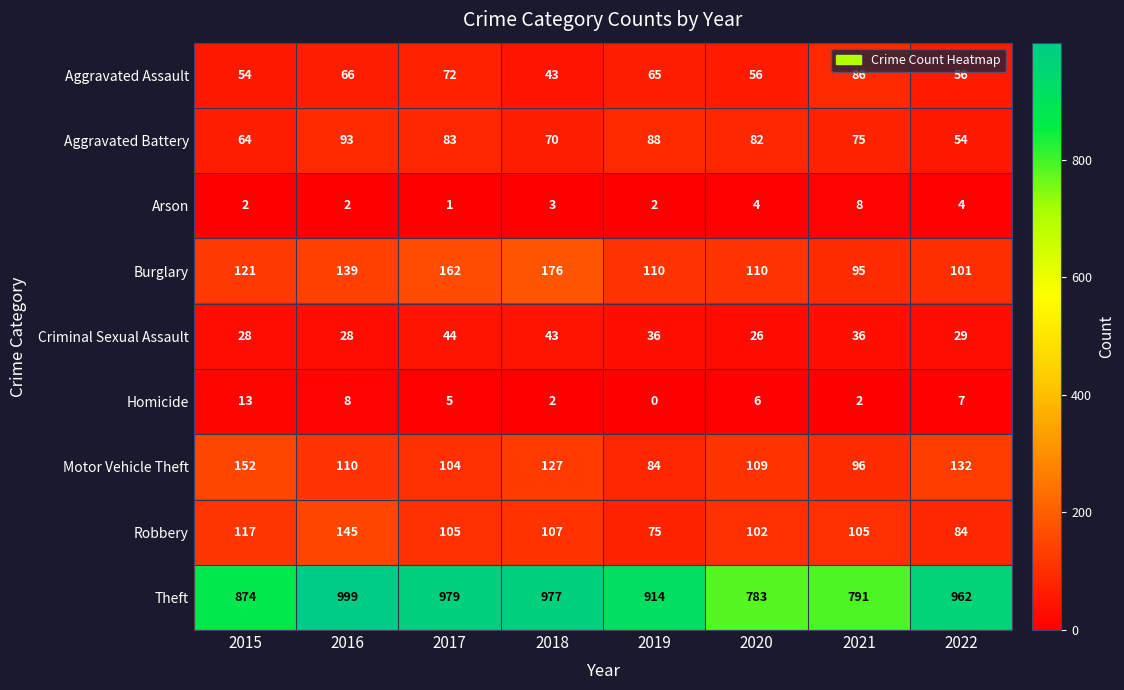

Which series has the largest range (max minus min)?

Theft